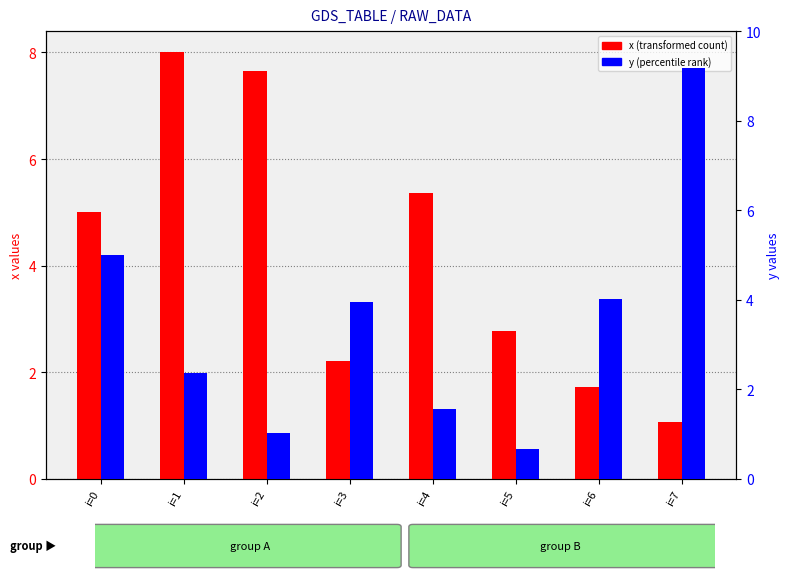

What is the lowest value of the x series?

1.1